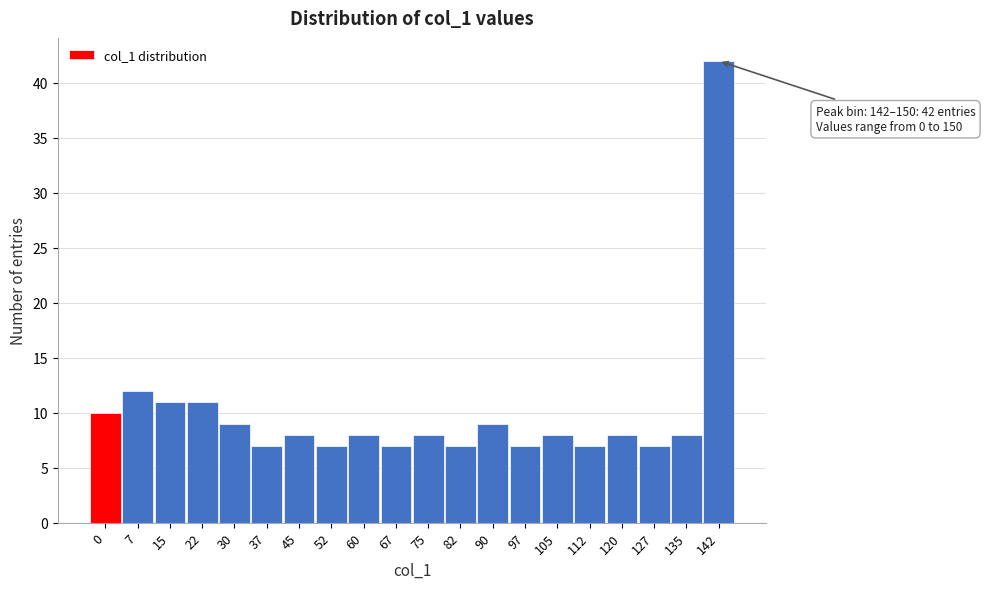

Reading left to right, transcribe all the data shown in this chart.

10	12	11	11	9	7	8	7	8	7	8	7	9	7	8	7	8	7	8	42